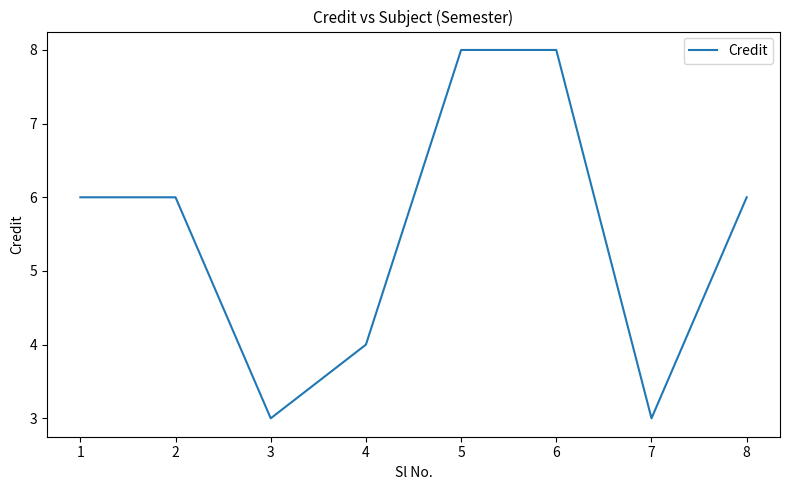

Is it true that the value at 2 is 6?

True